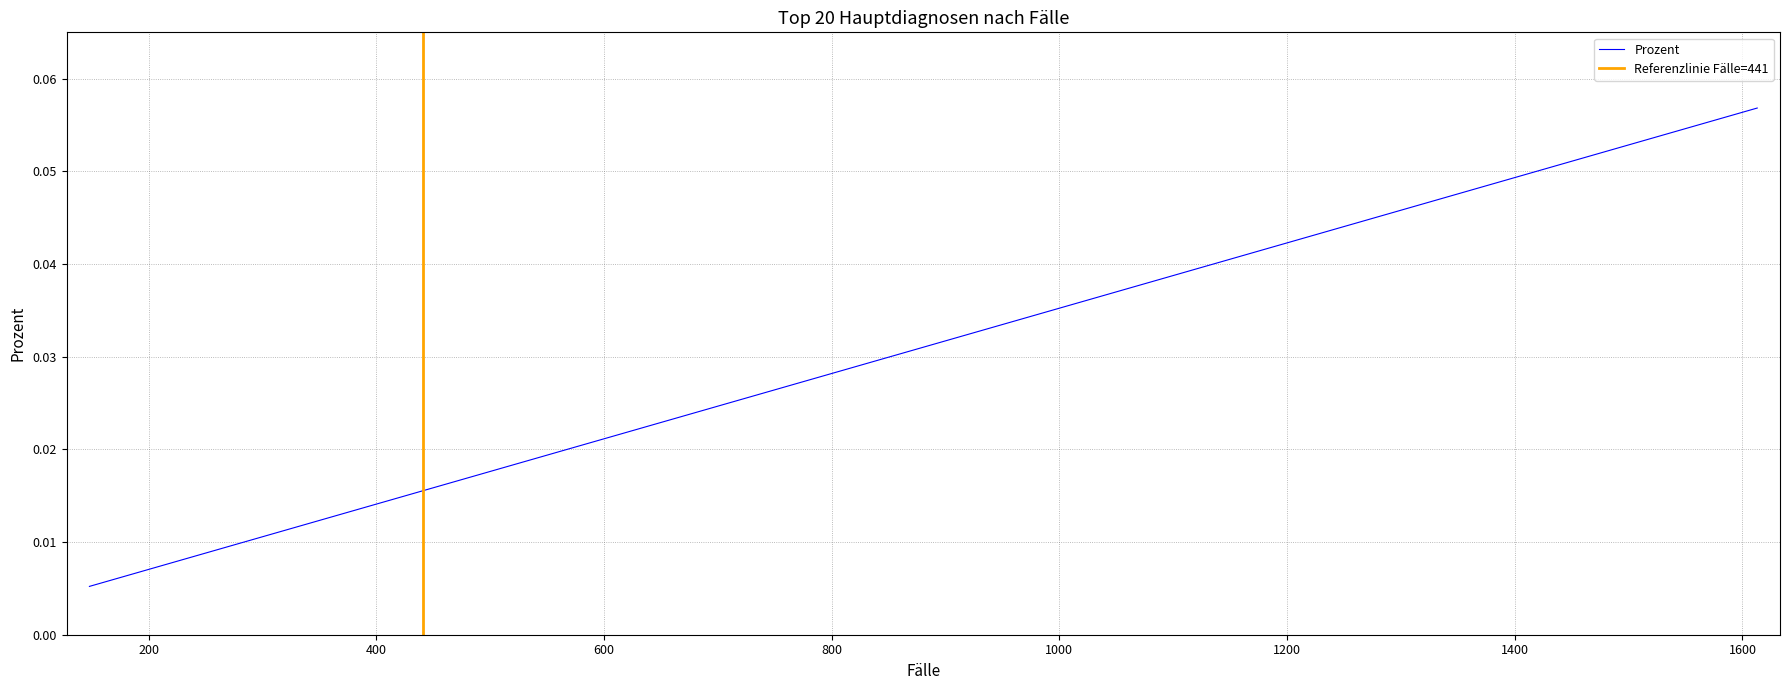

True or false: the data has more than 1 interior local peaks.

False